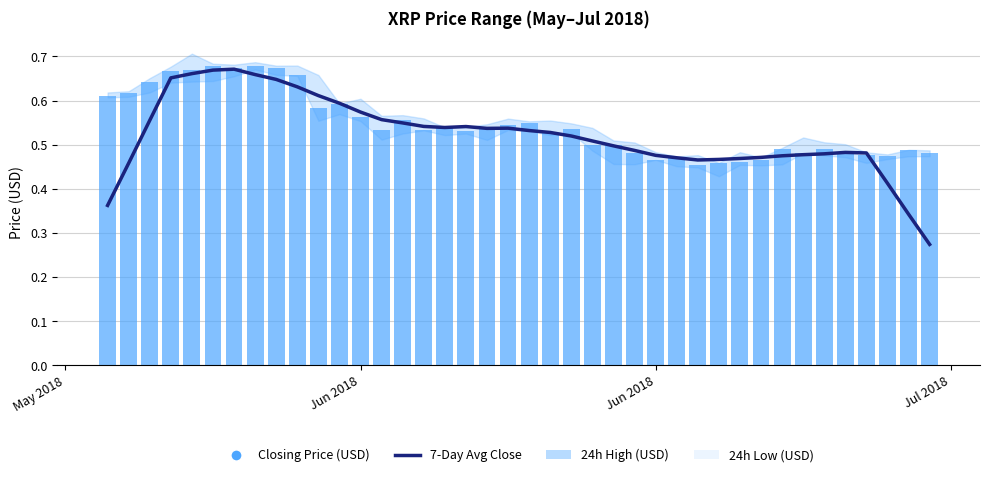

How many Closing Price (USD) values are between 0 and 1?

40